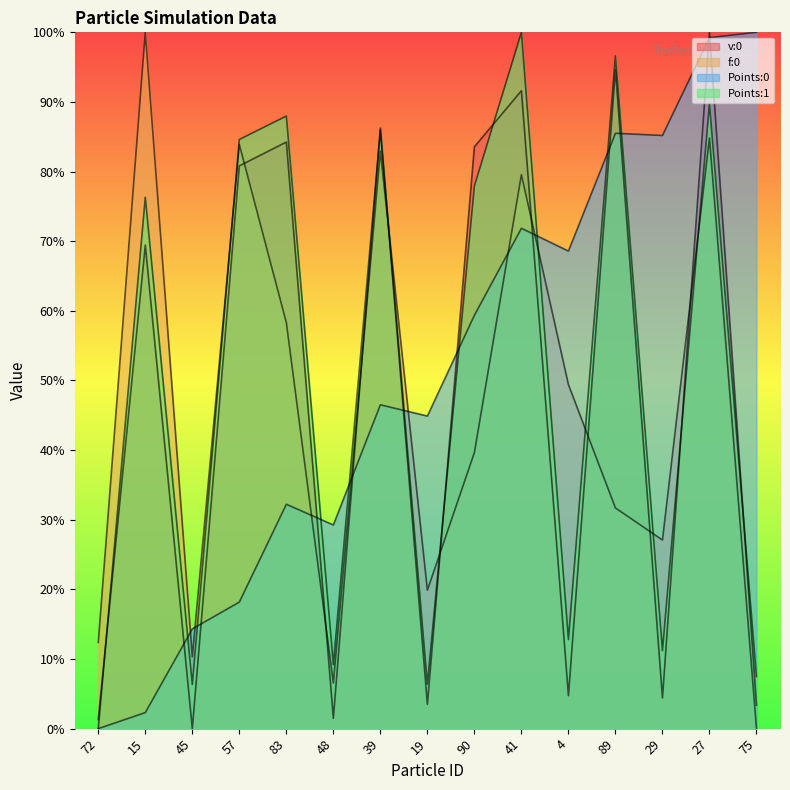

What position from the left is 15?

2